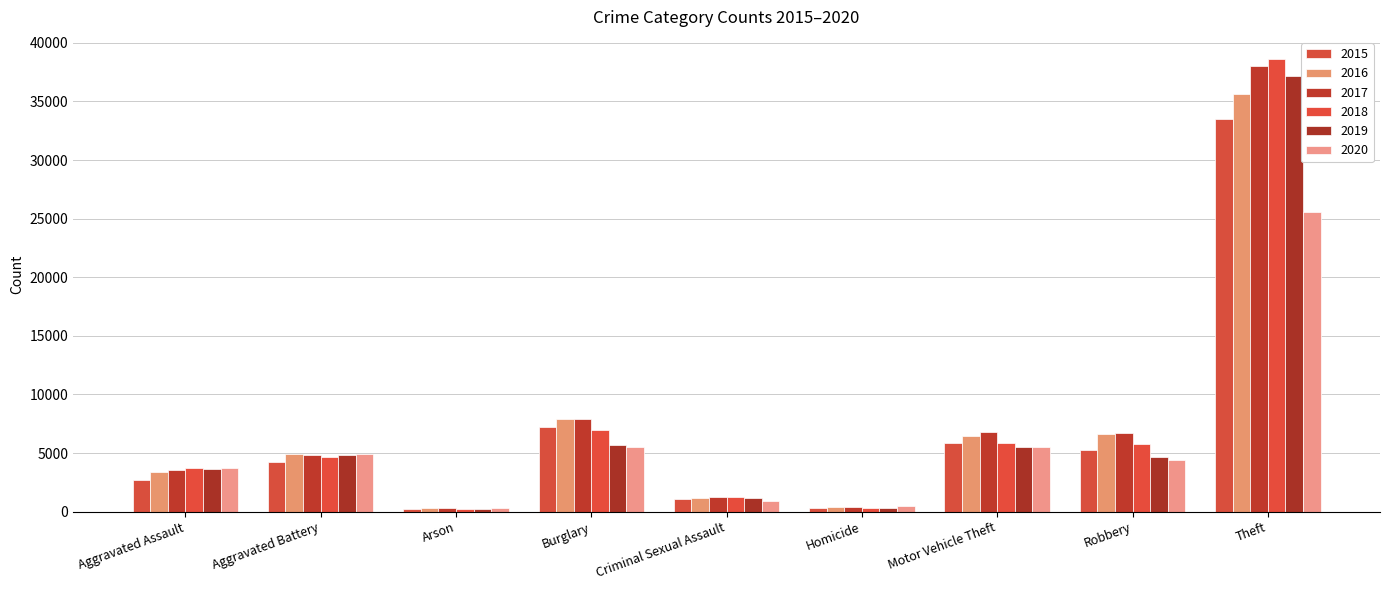

What is the difference between the maximum and minimum values in the 2019 series?

36917